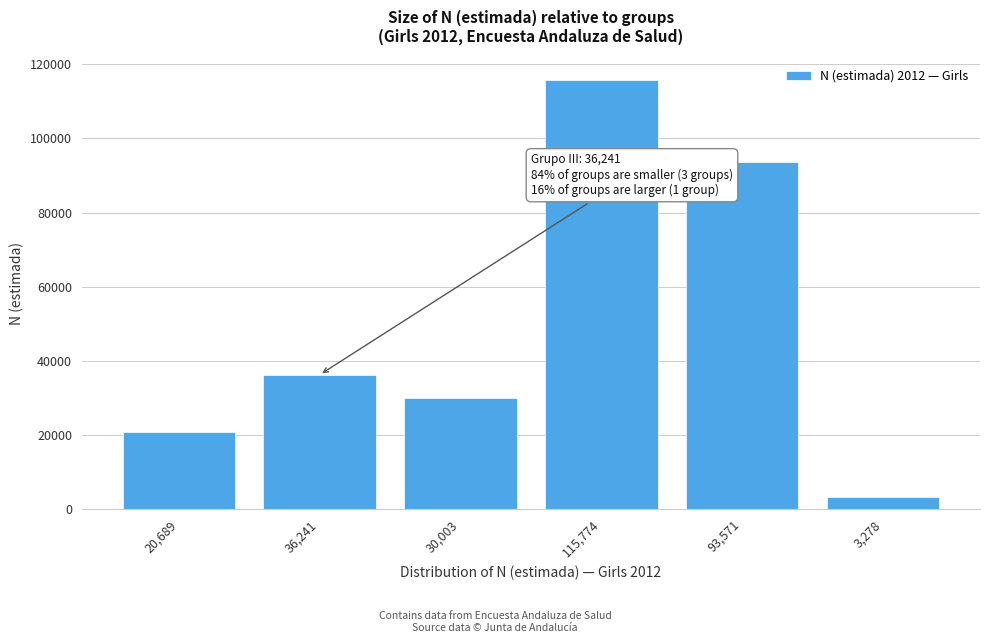

Reading right to left, list all the values displayed in this chart.

3,278=3278	93,571=93571	115,774=115774	30,003=30003	36,241=36241	20,689=20689